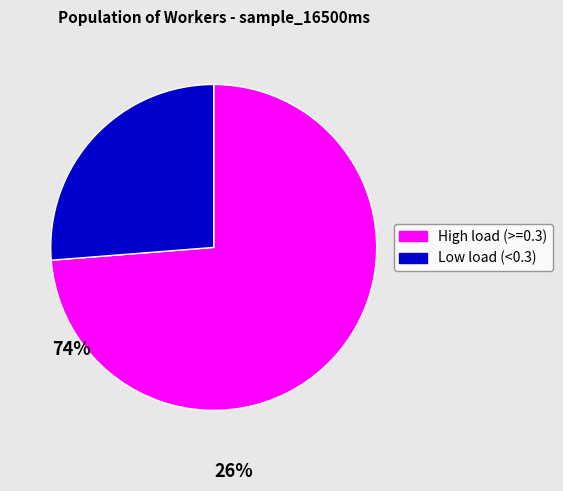

Does any single category account for the majority?

Yes